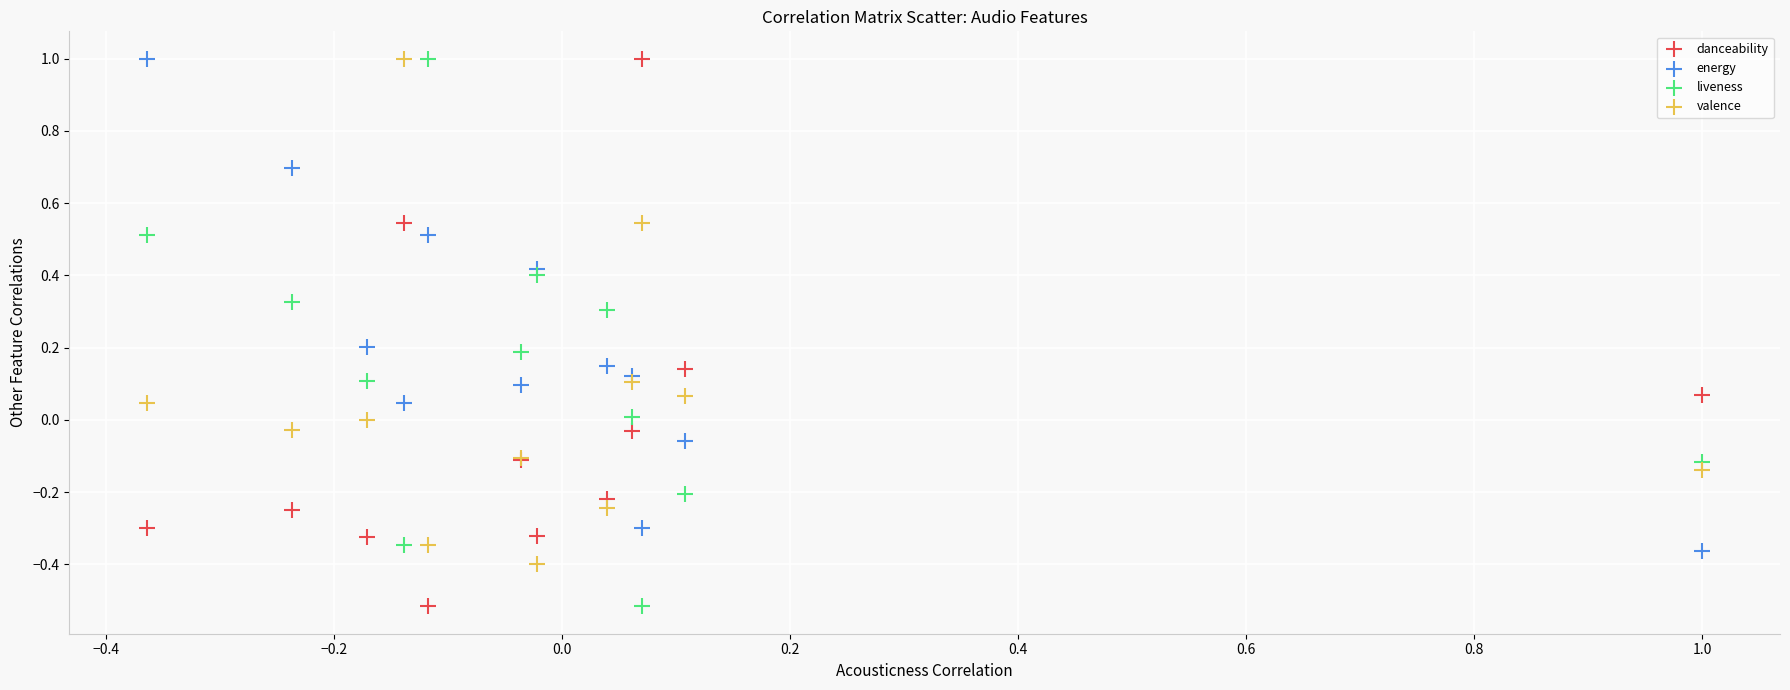

What is the X range (max minus min) for the scatter plot?

1.4